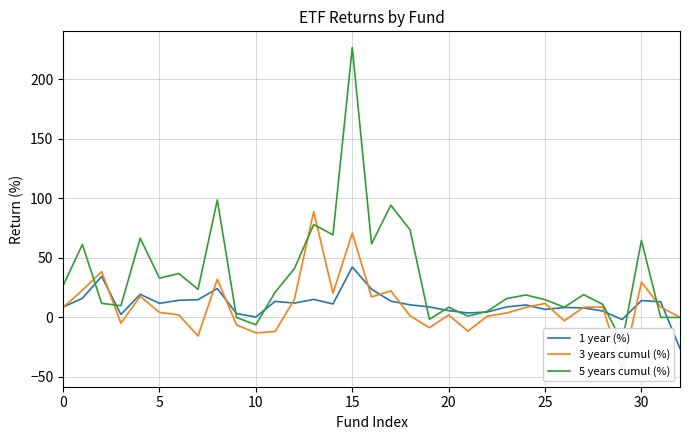

List the series in order of their peak value, lowest first.

1 year (%), 3 years cumul (%), 5 years cumul (%)